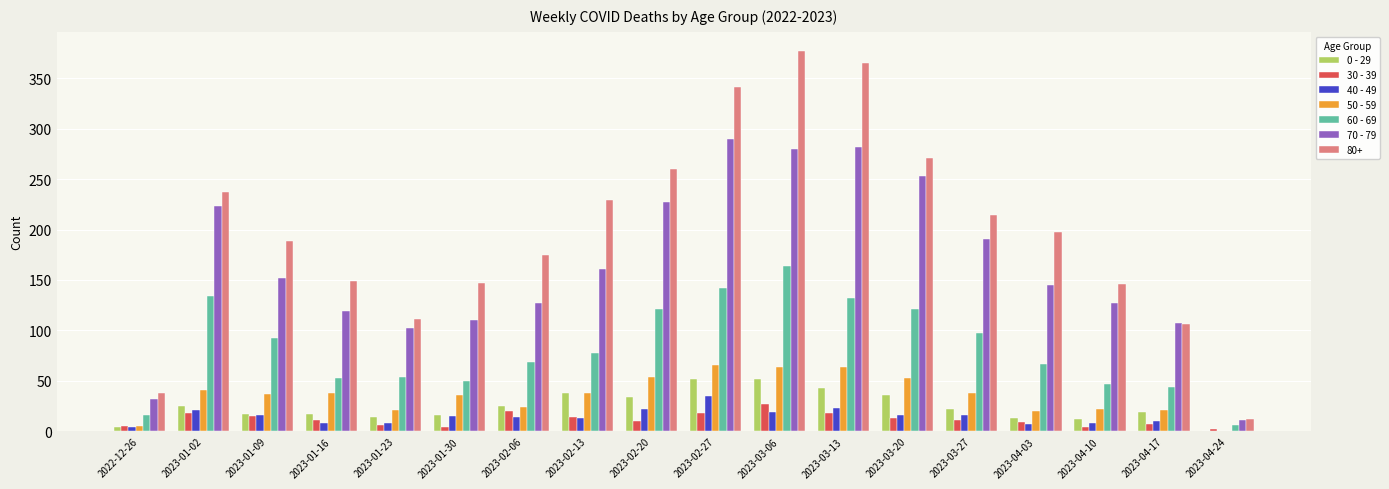

Is it true that 60 - 69 equals 24 at 2023-02-13?

False